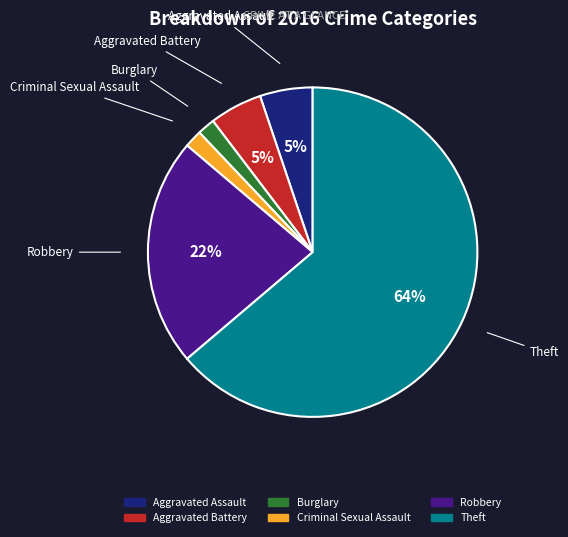

To the nearest percent, what is the average slice percentage?

17%